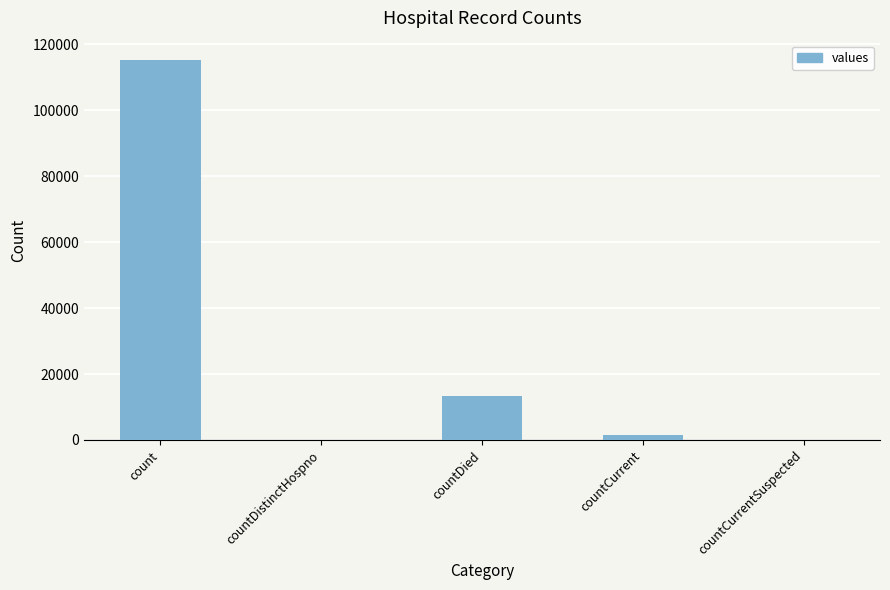

Are the bars horizontal?

No